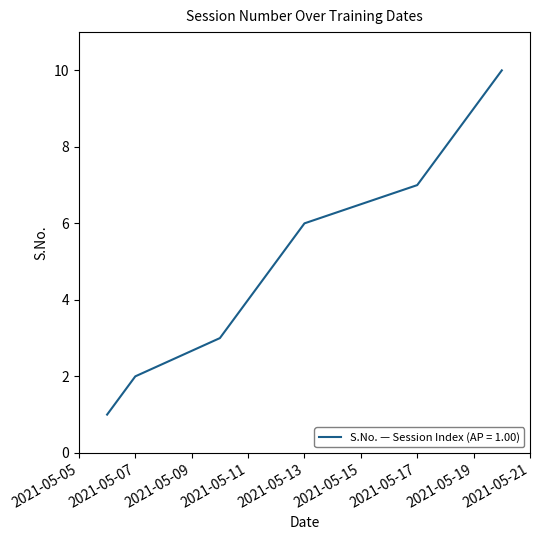

Does the chart display data point markers on the line(s)?

No